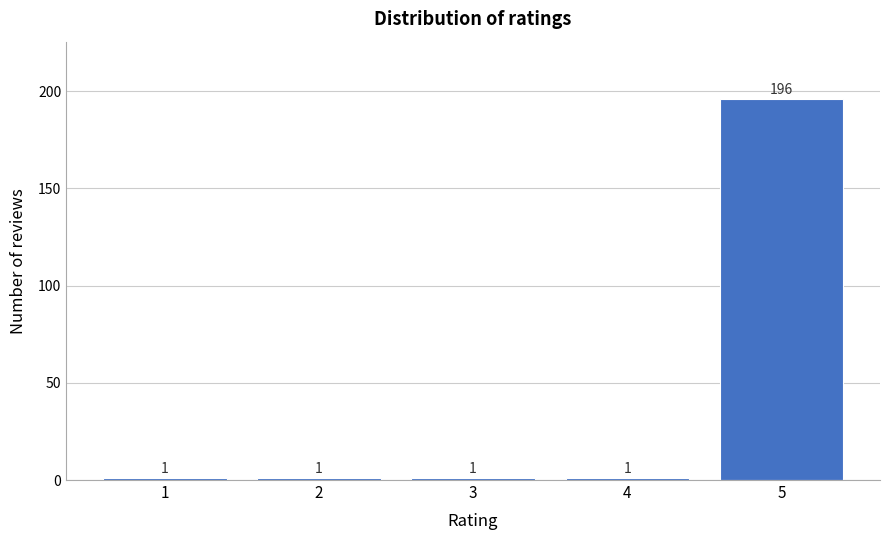

Reading left to right, extract all data points from this chart.

1=1	2=1	3=1	4=1	5=196